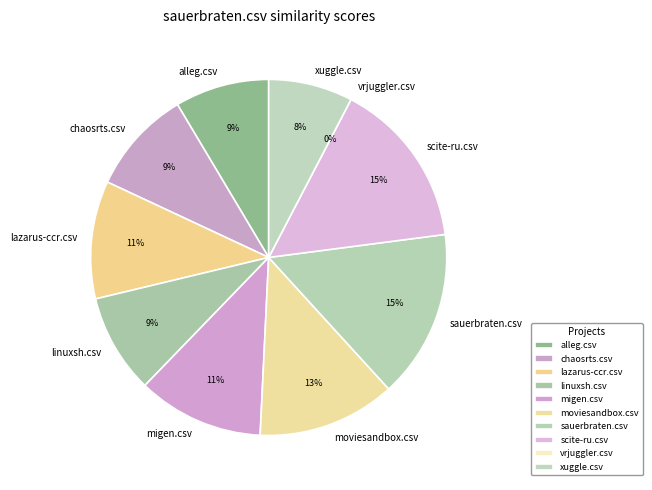

How many segments does this pie chart have?

10